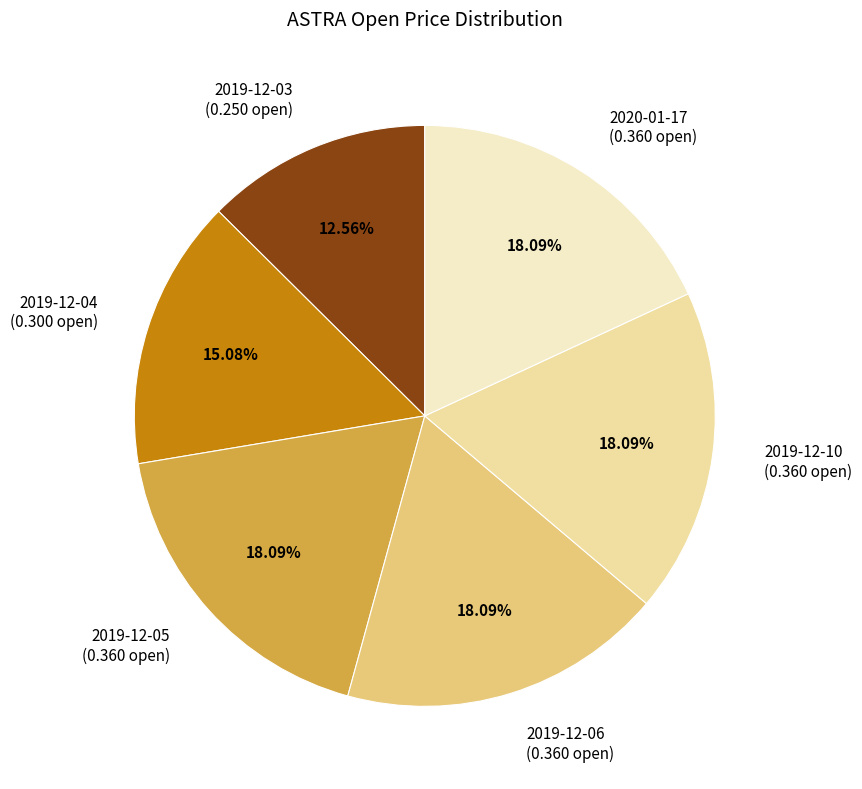

Does 2019-12-04 (0.300 open) represent more than half of the total?

No